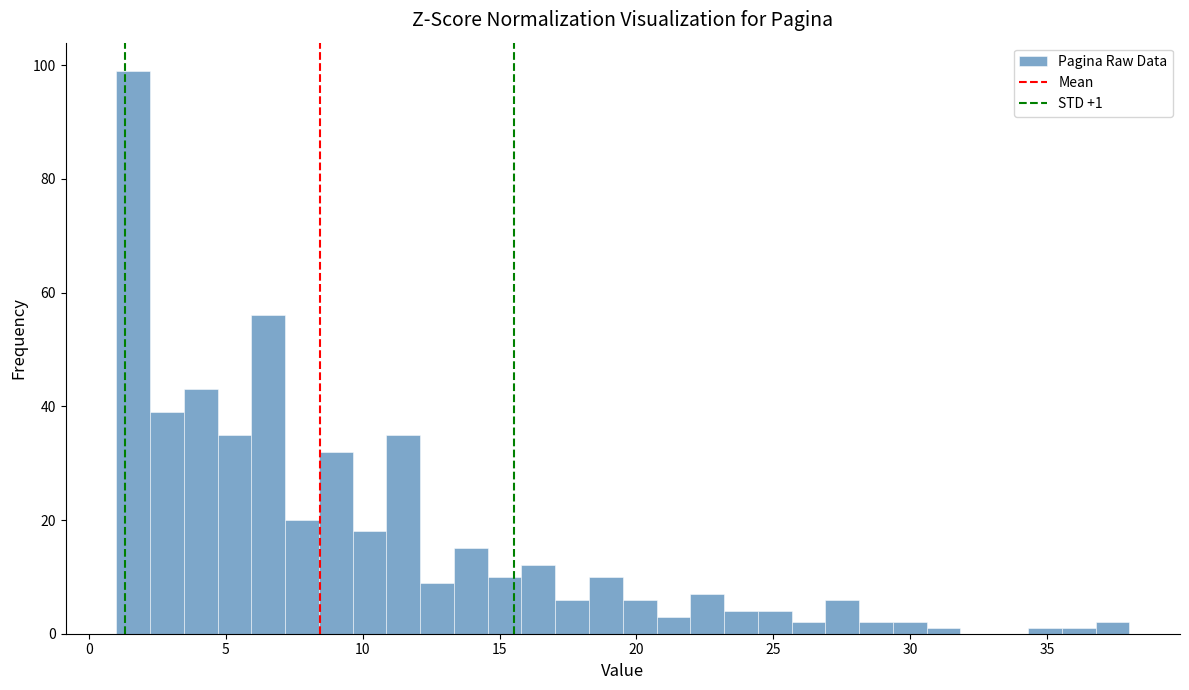

Read against the x-axis, roughly where is the centre of the tallest bar?

1.5